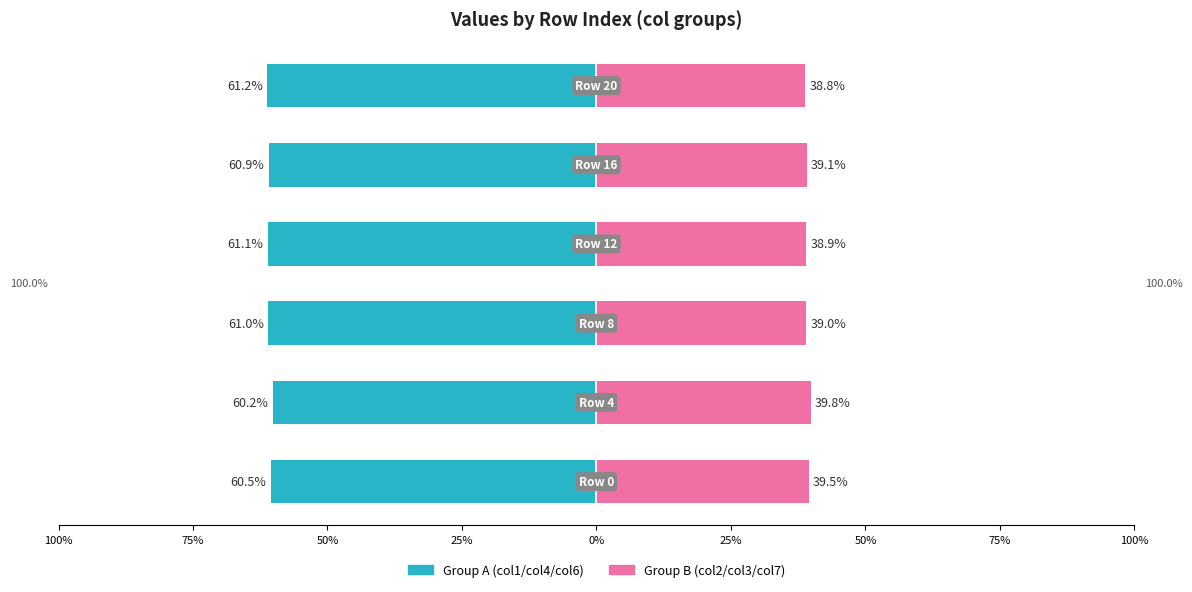

At how many categories does at least one series exceed 15?

6